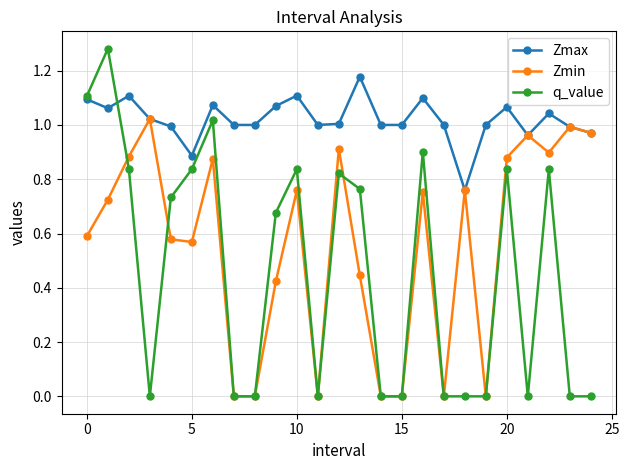

Rank the series by their maximum value, from highest to lowest.

q_value, Zmax, Zmin